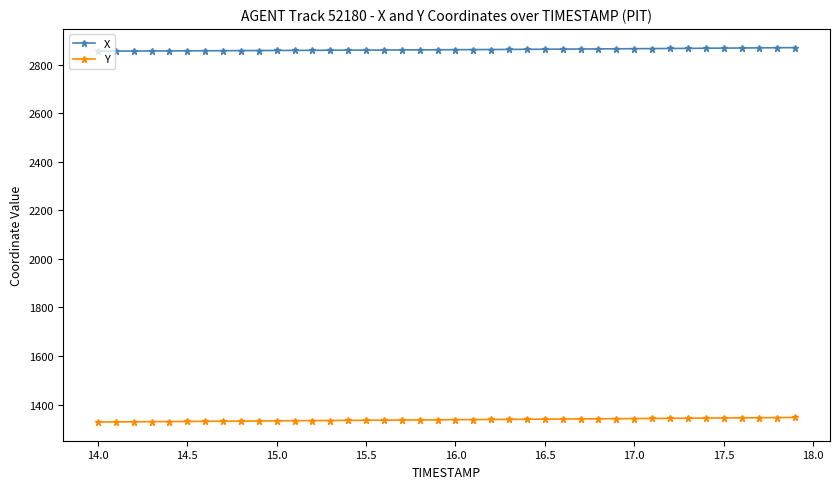

What is the value of the X point at the 15th from the left?

2859.8